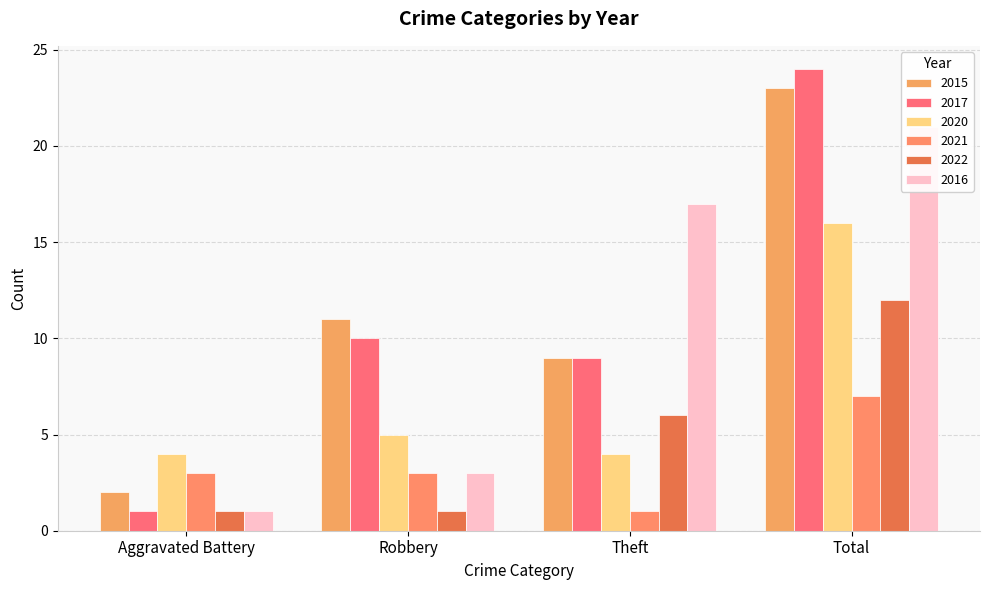

List the series in order of their peak value, highest first.

2017, 2015, 2016, 2020, 2022, 2021